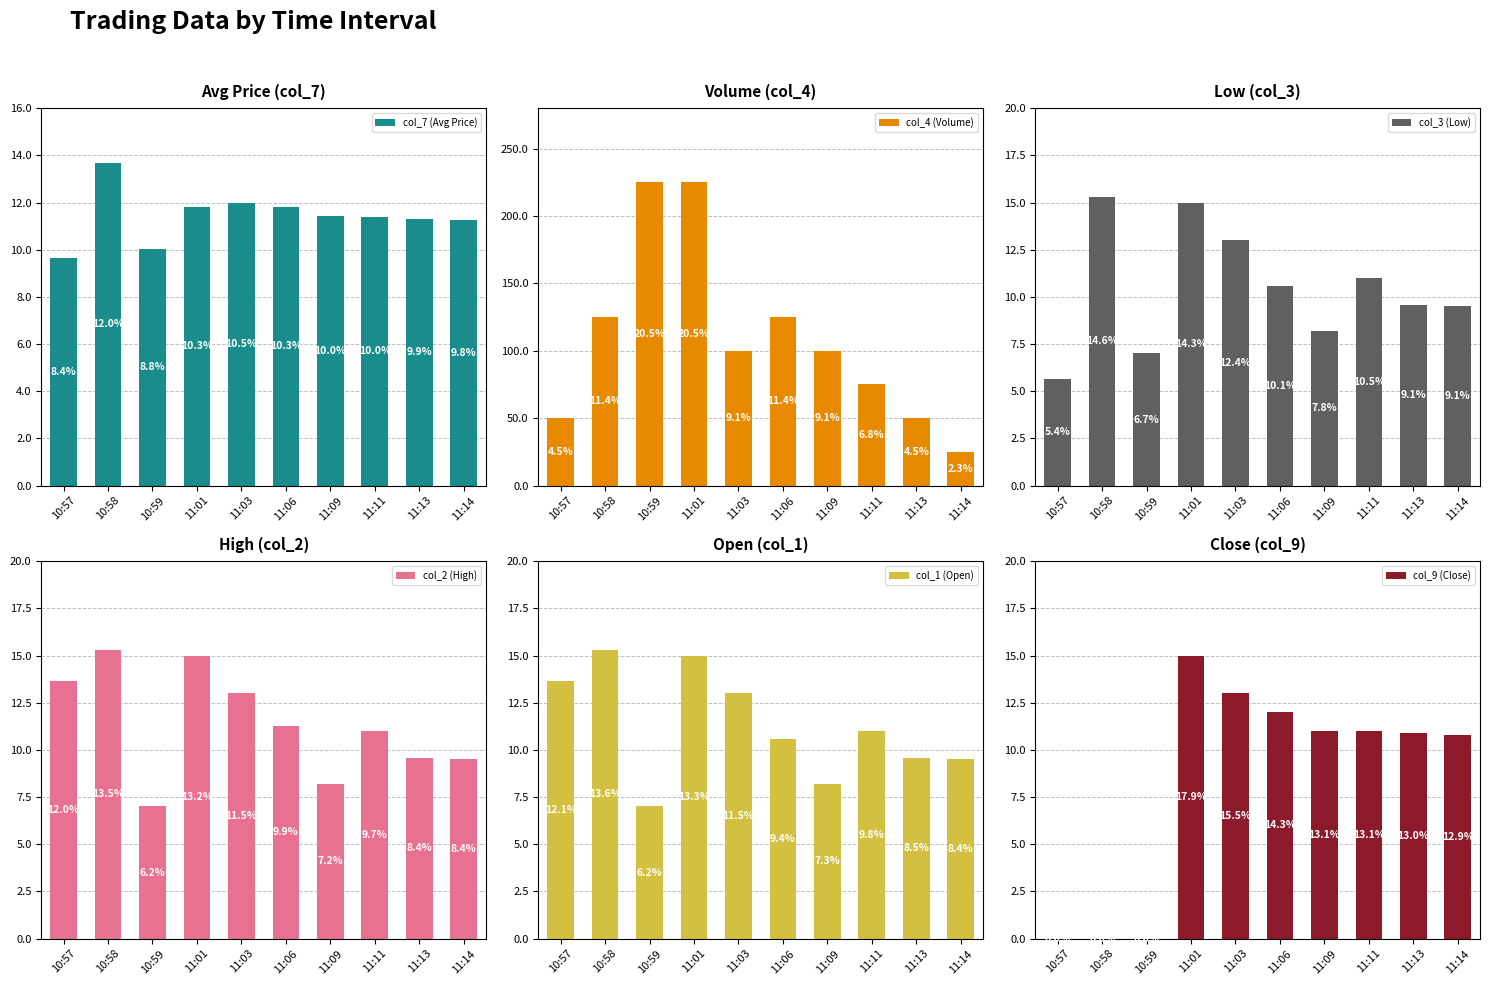

What is the label of the 8th bar from the right?

10:59